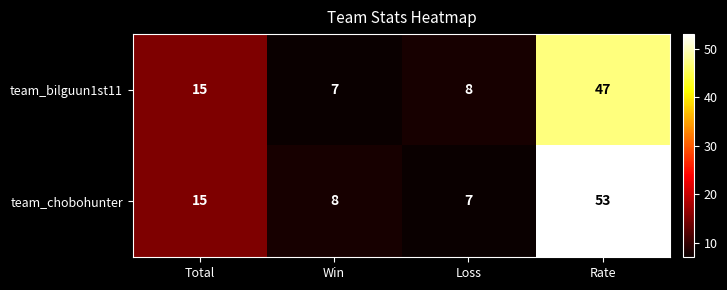

At which label does team_bilguun1st11 reach its peak?

Rate